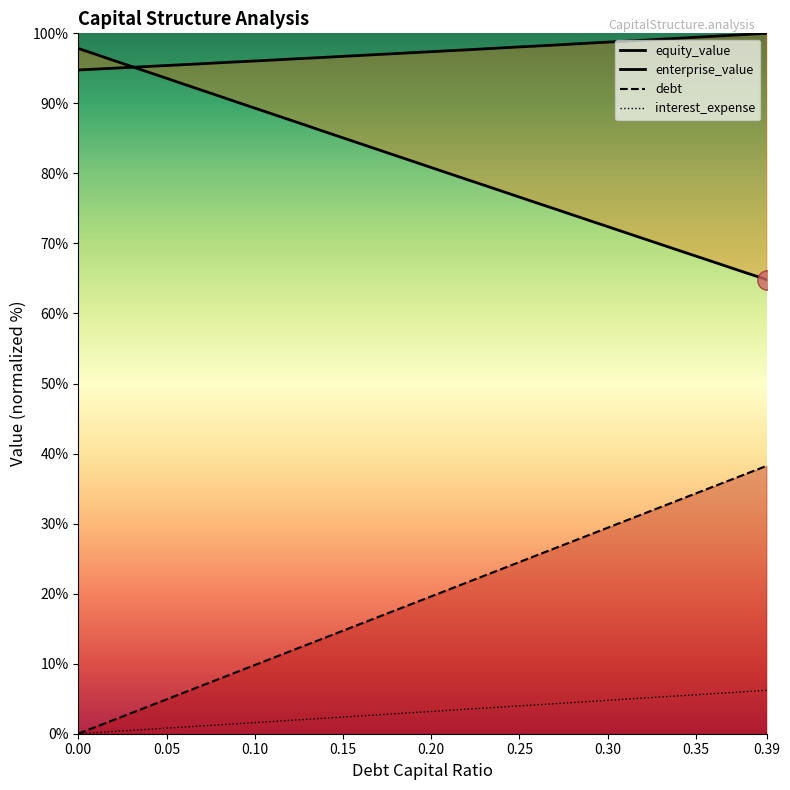

At 0.22, list the series in order from smallest to largest.

interest_expense, debt, equity_value, enterprise_value